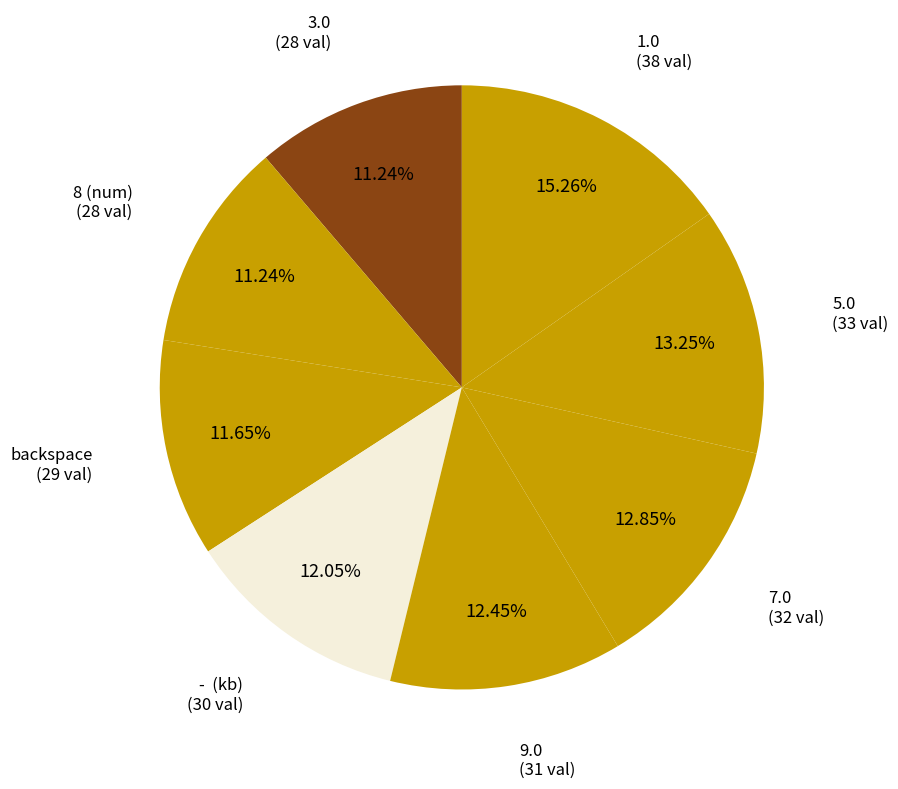

What is the largest slice in the pie chart?

1.0